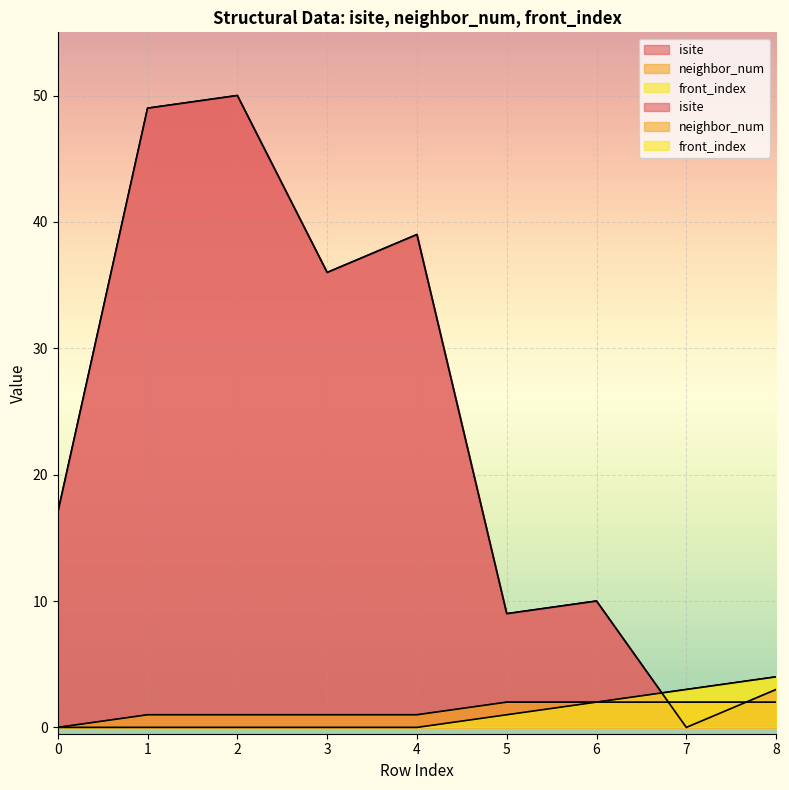

List the labels in order of isite value, largest first.

2, 1, 4, 3, 0, 6, 5, 8, 7